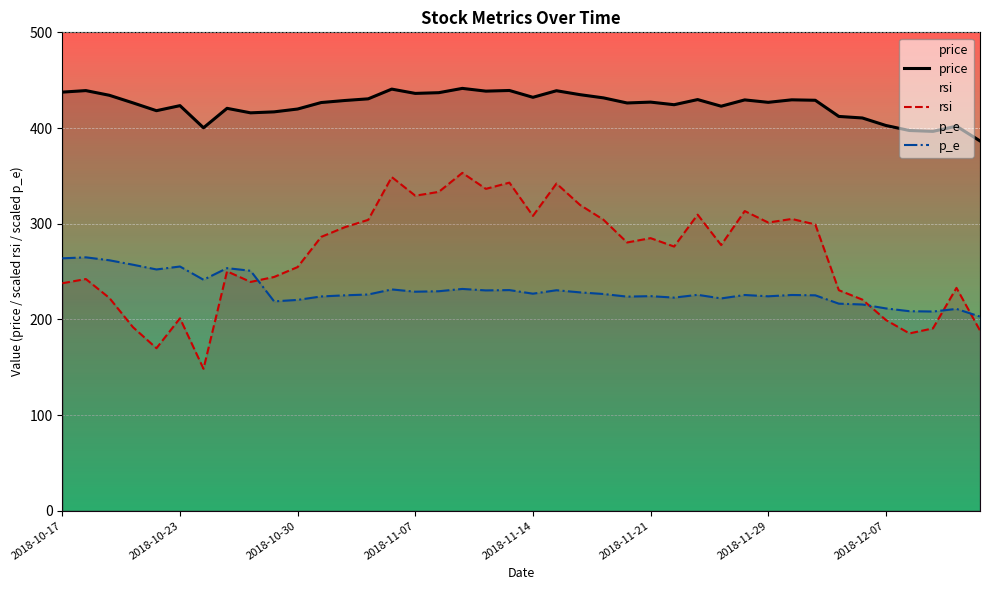

True or false: rsi and p_e cross at least once.

True